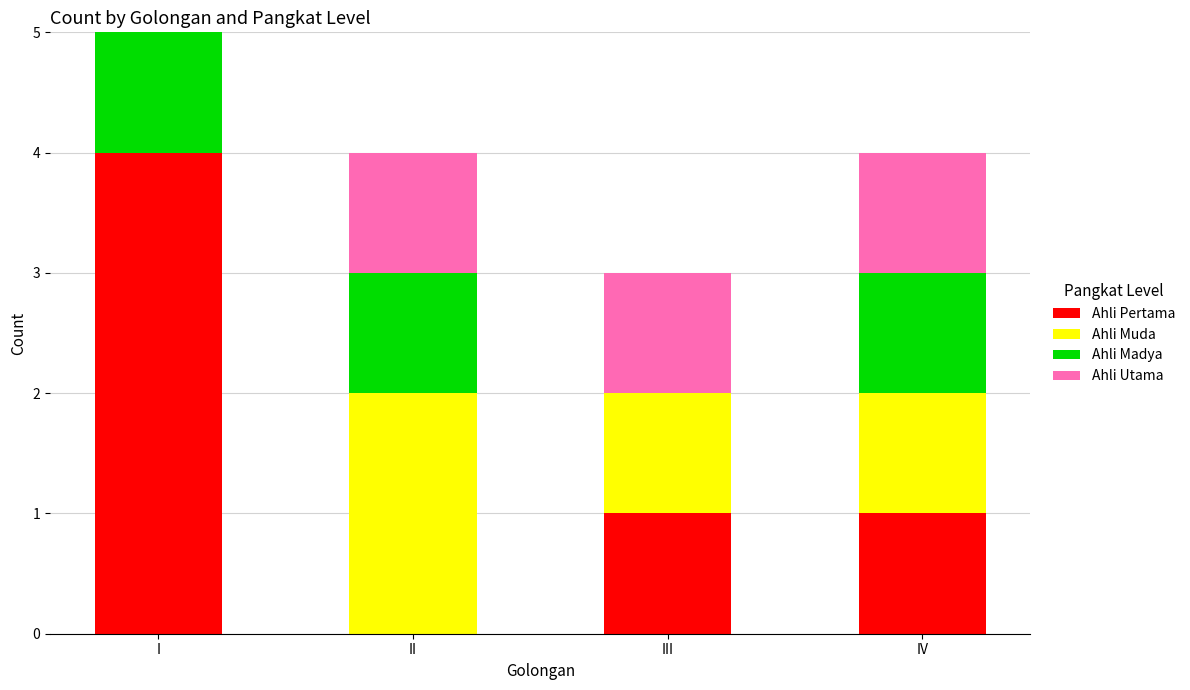

Reading left to right, list the values for the Ahli Pertama series.

I=4	II=0	III=1	IV=1